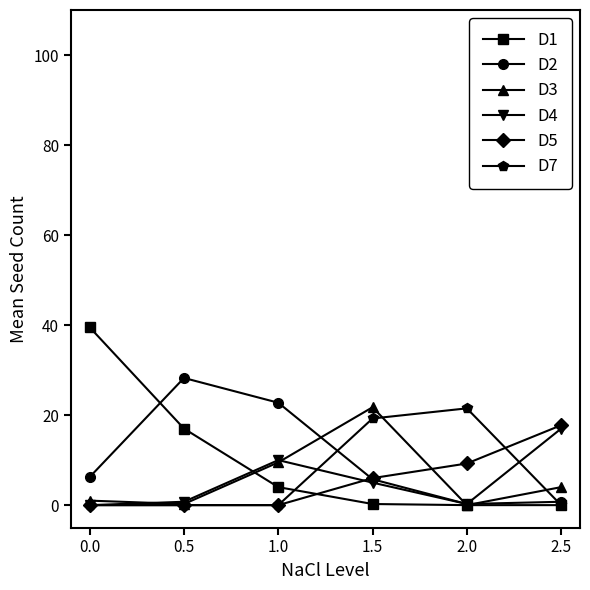

Count the number of data series in this chart.

6